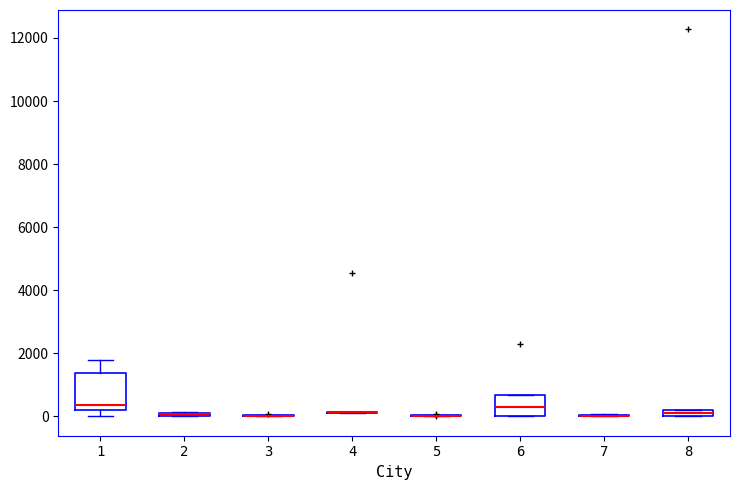

Comparing the boxes themselves (not the whiskers), which one is the tallest?

1